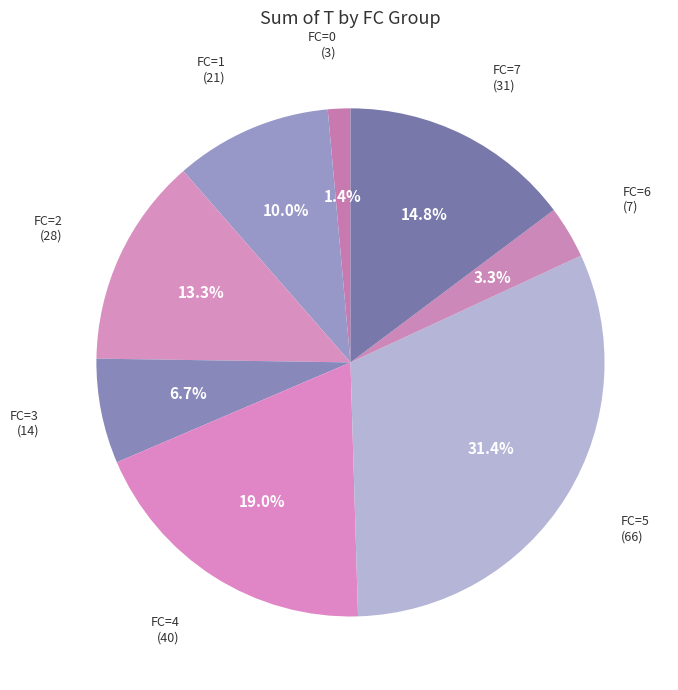

Is there a majority slice in this chart?

No